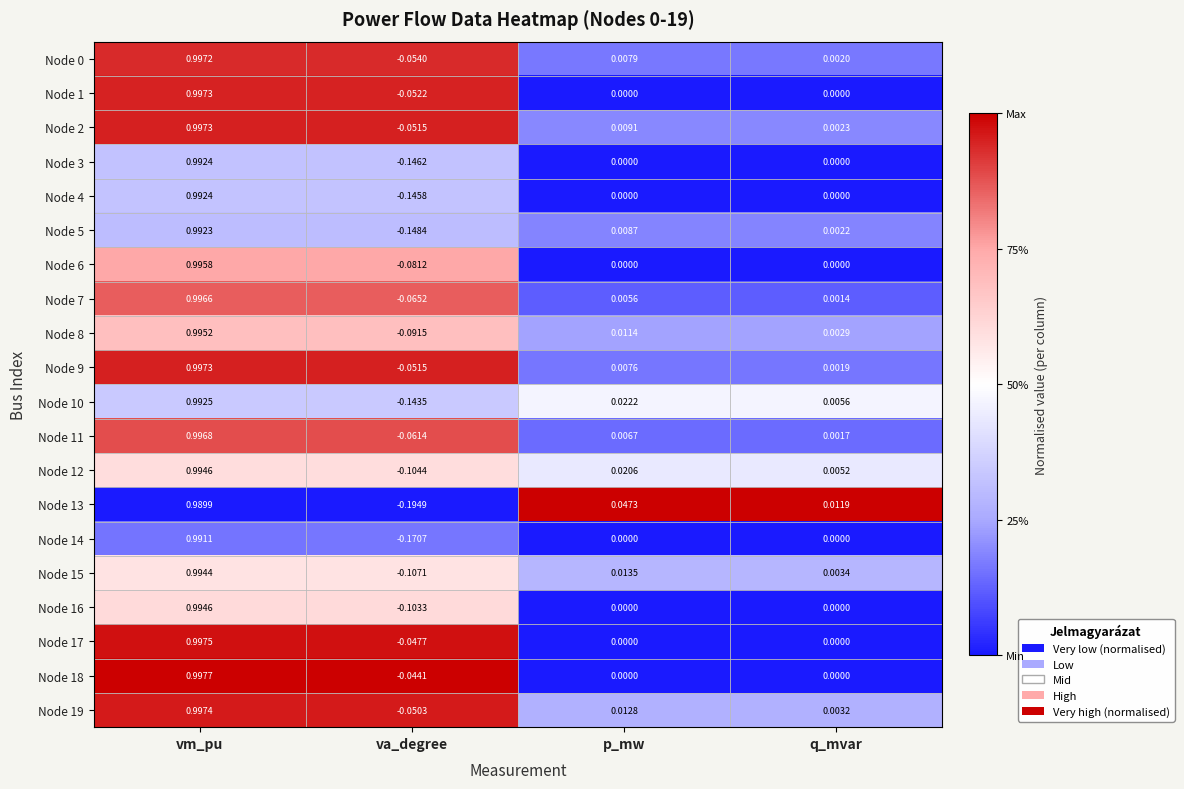

At which category does the chart reach its peak across all series?

vm_pu